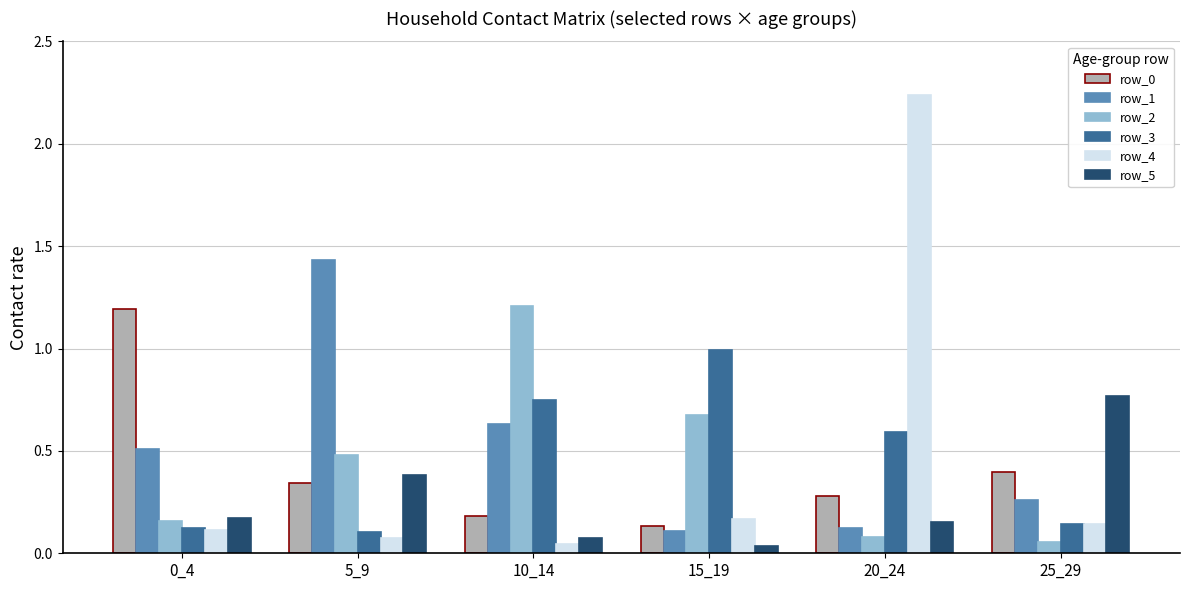

What is the value of the row_5 bar at the 2nd from the left?

0.4